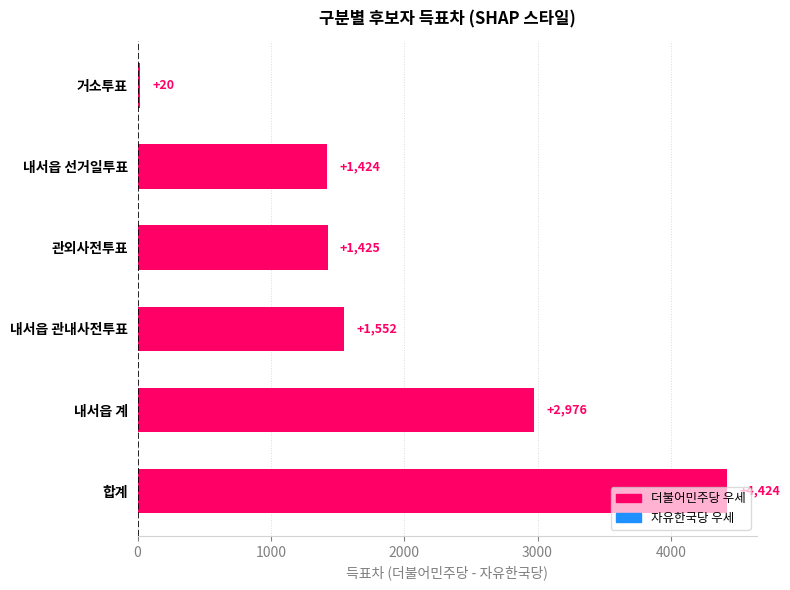

What is the sum of all values?

11821